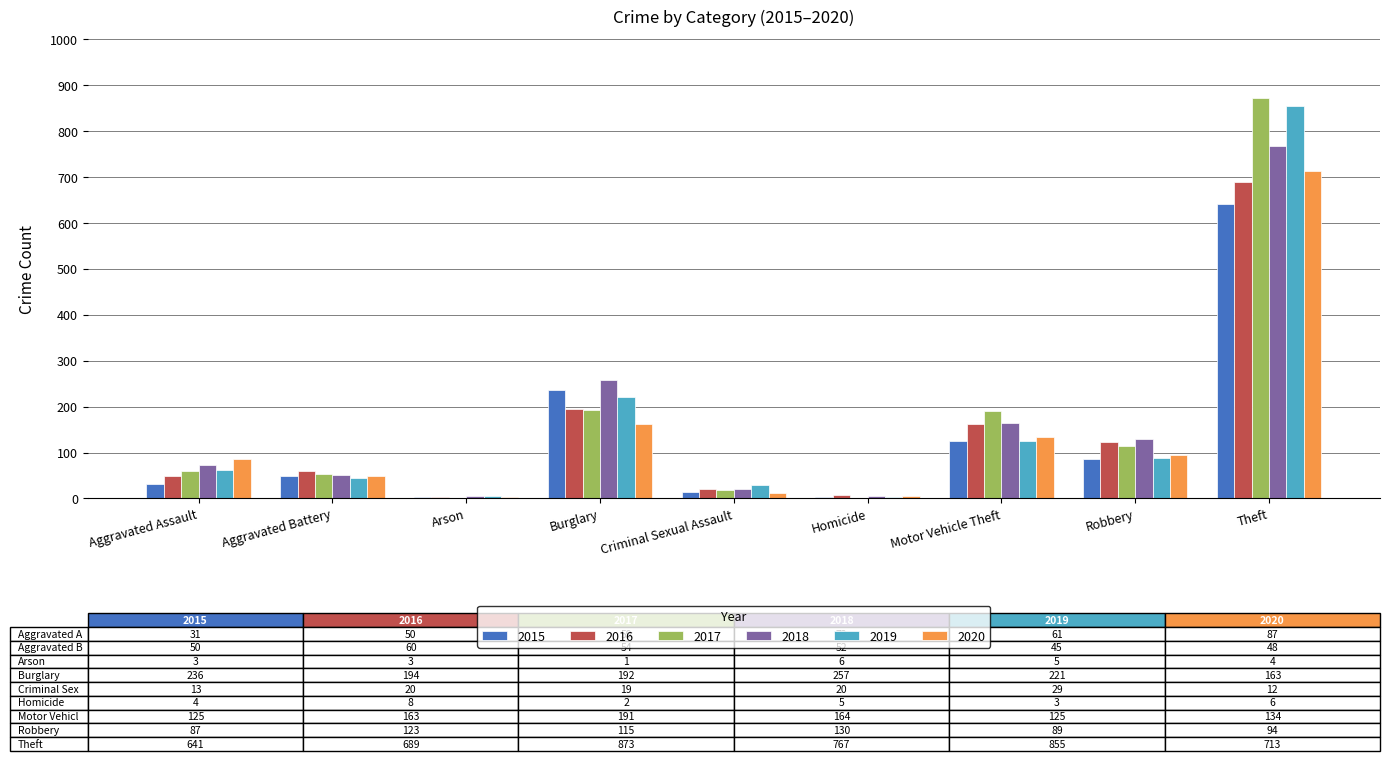

True or false: 2016 has a value of 689 at Theft.

True